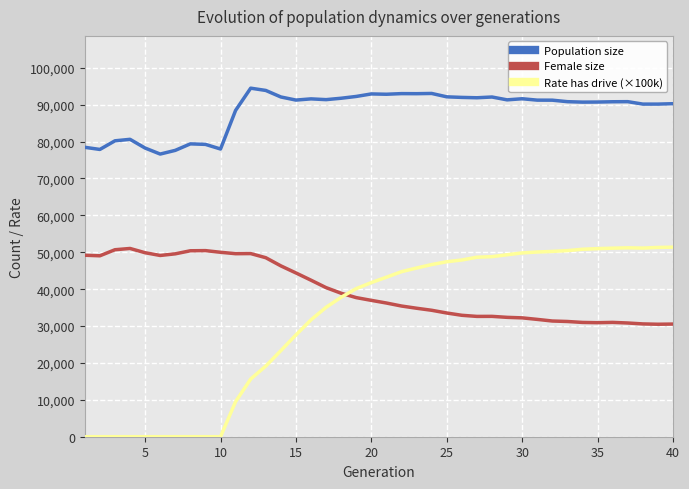

Which series ends up on top after the final intersection of Female size and Rate has drive (×100k)?

Rate has drive (×100k)